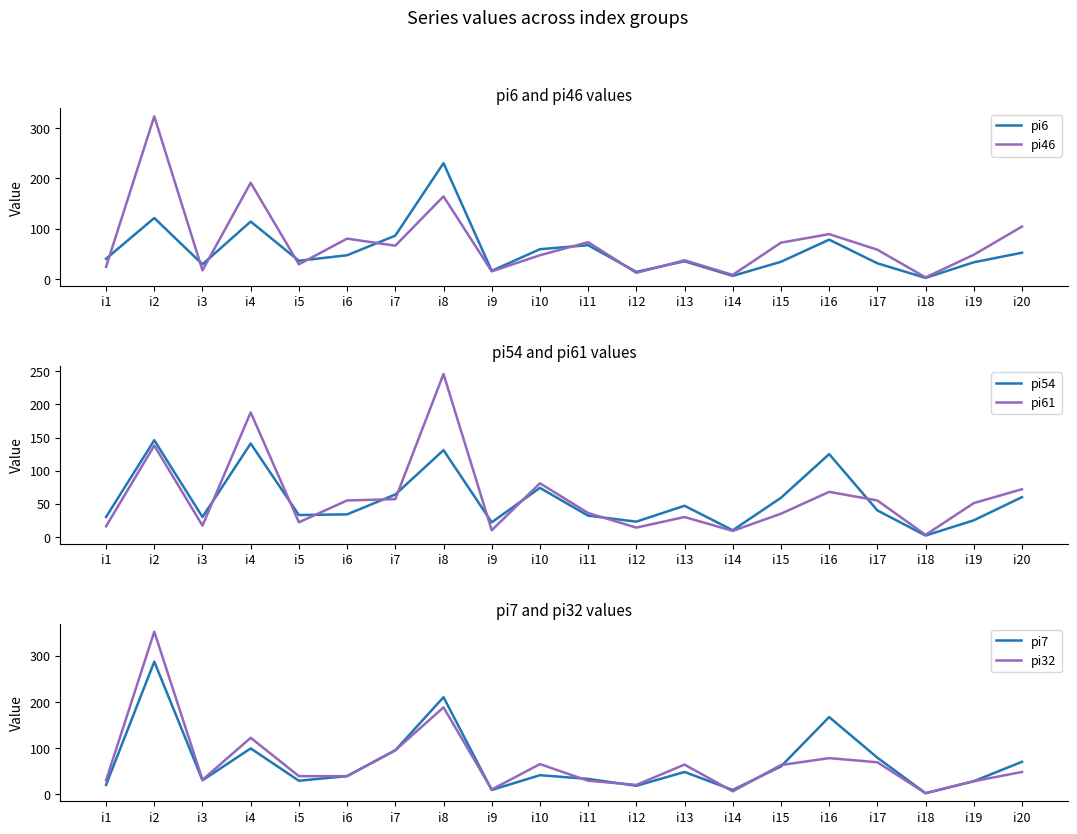

Reading left to right, transcribe all the data shown in this chart.

pi6: i1=40	i2=121	i3=29	i4=114	i5=36	i6=47	i7=86	i8=230	i9=16	i10=59	i11=67	i12=14	i13=35	i14=6	i15=34	i16=78	i17=31	i18=2	i19=33	i20=52
pi46: i1=24	i2=323	i3=17	i4=191	i5=29	i6=80	i7=66	i8=164	i9=15	i10=47	i11=73	i12=12	i13=37	i14=8	i15=72	i16=89	i17=58	i18=3	i19=48	i20=104
pi54: i1=30	i2=146	i3=30	i4=141	i5=33	i6=34	i7=64	i8=131	i9=22	i10=74	i11=32	i12=23	i13=47	i14=10	i15=59	i16=125	i17=40	i18=2	i19=25	i20=60
pi61: i1=16	i2=138	i3=17	i4=188	i5=22	i6=55	i7=57	i8=246	i9=10	i10=81	i11=36	i12=14	i13=30	i14=9	i15=35	i16=68	i17=55	i18=3	i19=51	i20=72
pi7: i1=20	i2=287	i3=30	i4=99	i5=29	i6=39	i7=95	i8=210	i9=9	i10=41	i11=33	i12=18	i13=48	i14=9	i15=60	i16=167	i17=79	i18=2	i19=28	i20=70
pi32: i1=30	i2=352	i3=31	i4=122	i5=39	i6=39	i7=95	i8=188	i9=10	i10=65	i11=29	i12=20	i13=64	i14=6	i15=63	i16=78	i17=69	i18=2	i19=28	i20=48